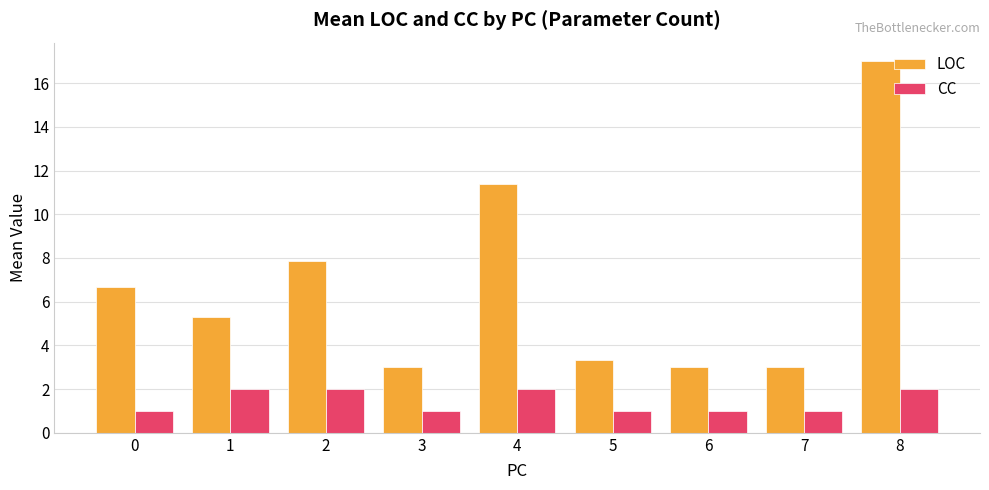

Reading left to right, transcribe all the data shown in this chart.

LOC: 6.7	5.3	7.9	3.0	11.4	3.3	3.0	3.0	17.0
CC: 1.0	2.0	2.0	1.0	2.0	1.0	1.0	1.0	2.0